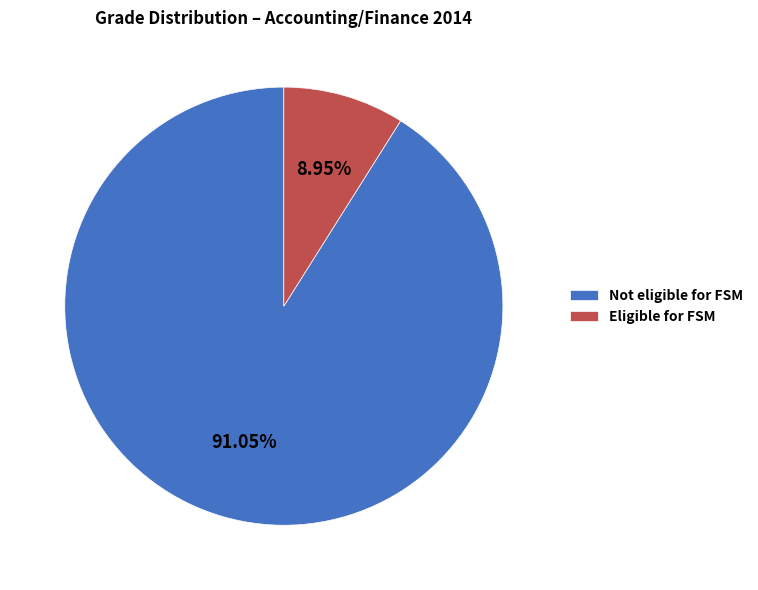

Which slice is the smallest?

Eligible FSM B